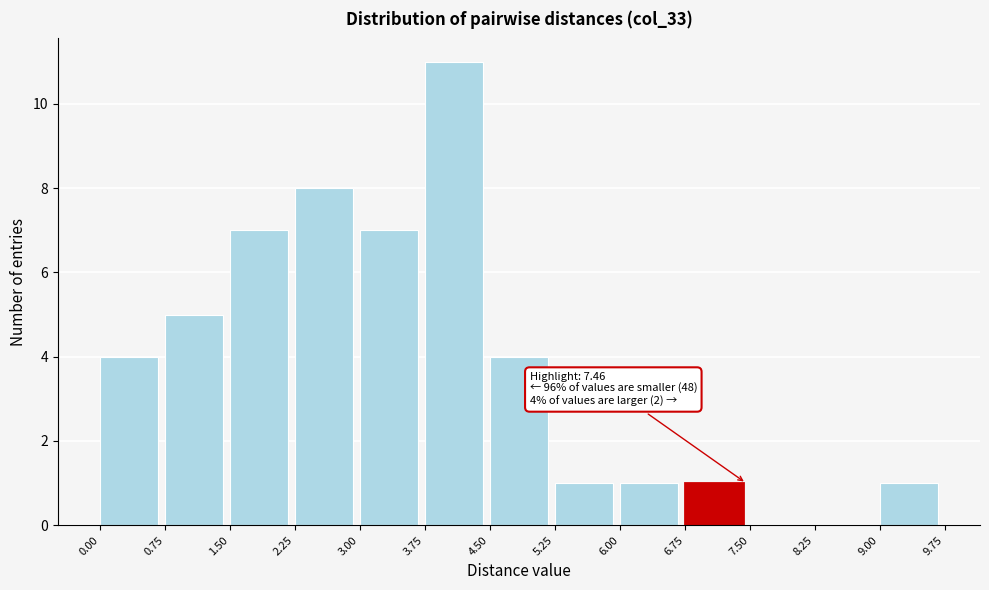

Which range on the x-axis has the tallest bar?

3.75 to 4.50